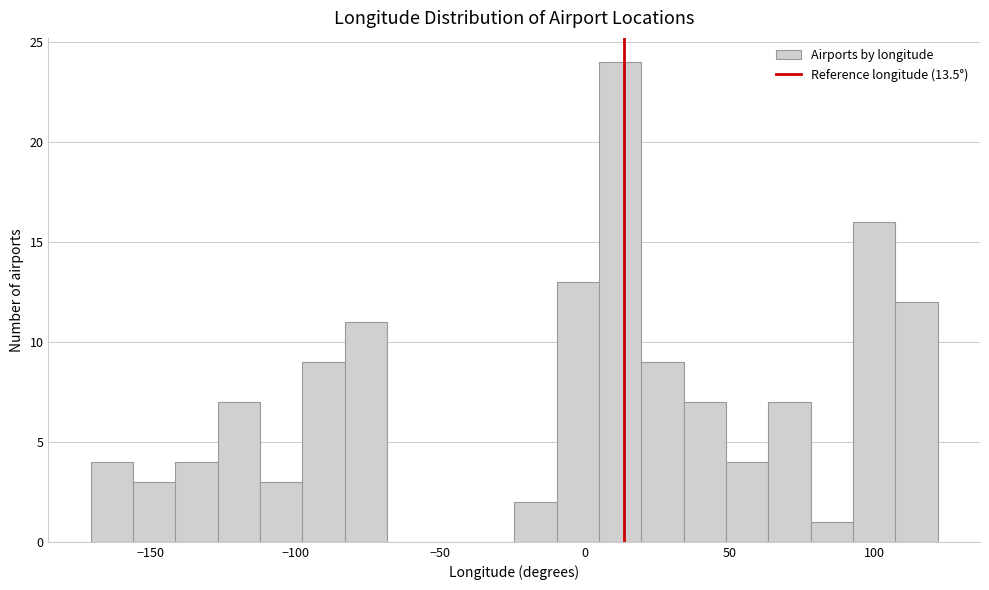

Around what value on the x-axis is the tallest bar? Give the approximate position of its centre, as read against the axis.

10